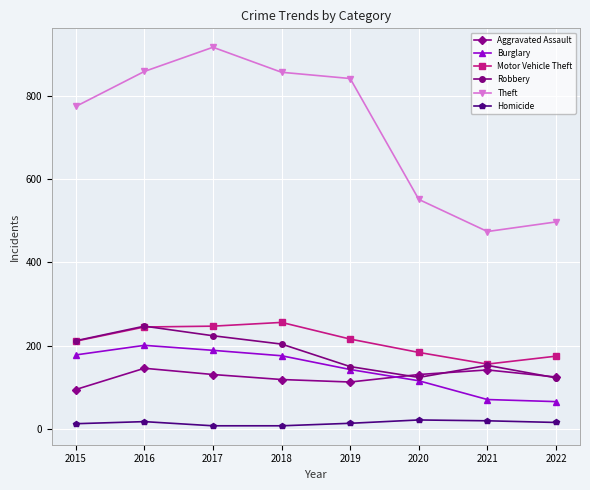

True or false: Homicide and Motor Vehicle Theft intersect in this chart.

False